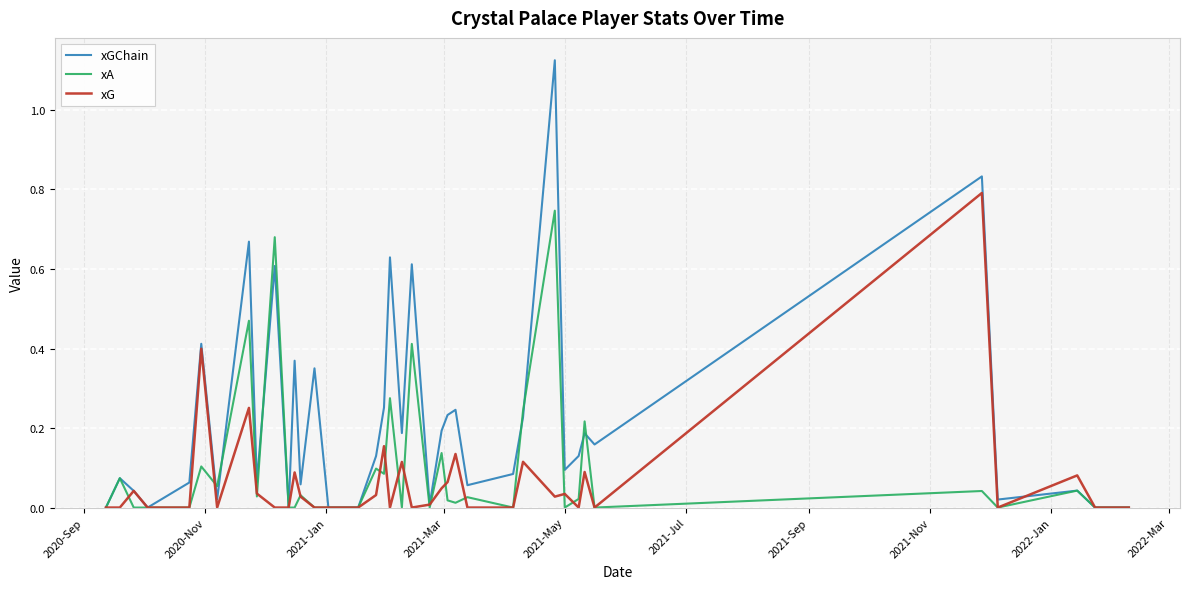

Rank the series by their average value, from lowest to highest.

xG, xA, xGChain